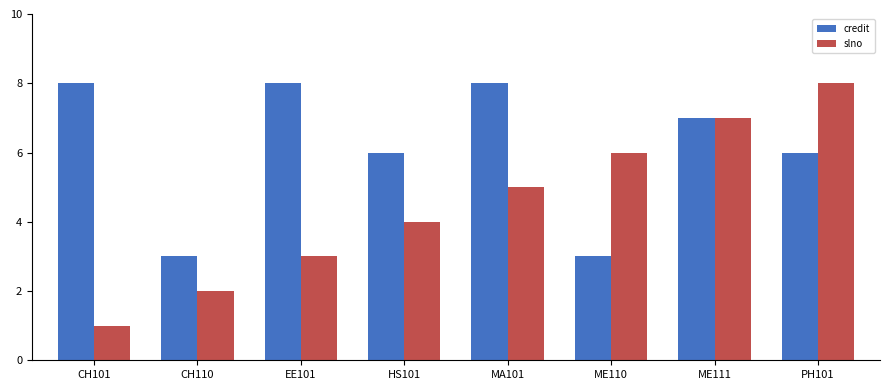

What position from the right is MA101?

4